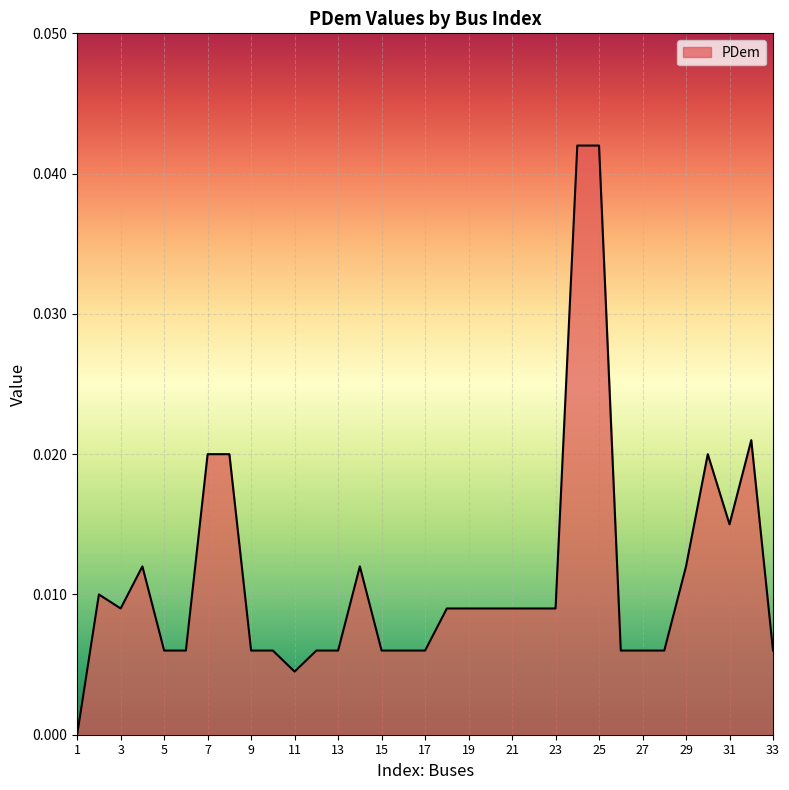

At which category does the data reach its first local valley?

3